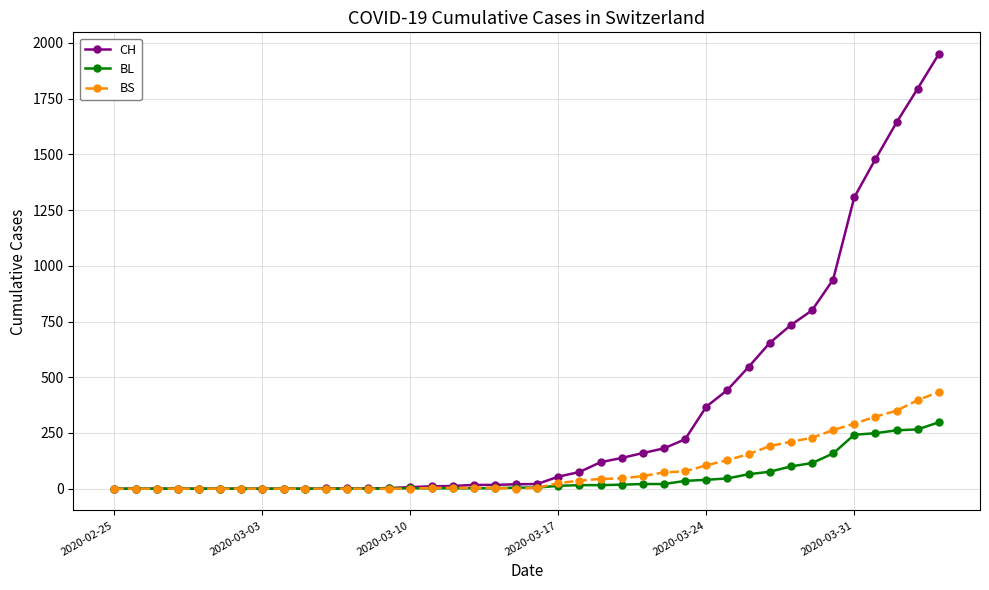

Which series has the largest range (max minus min)?

CH